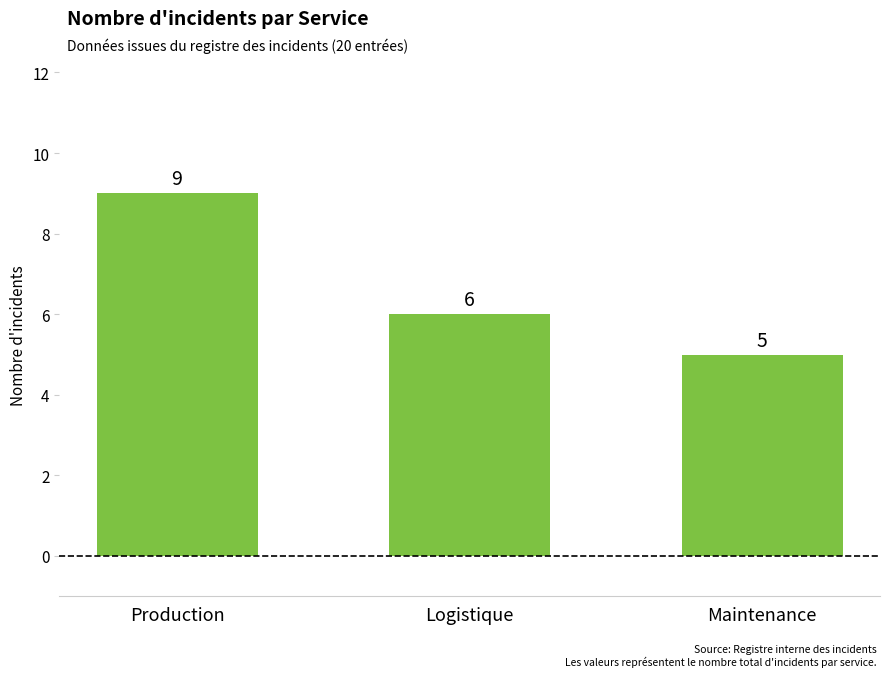

Count the values in the range 5 to 9.

3